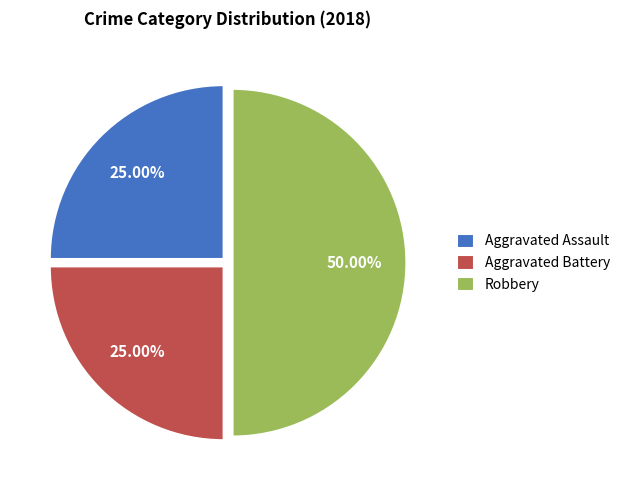

To the nearest percent, what is the combined percentage of Aggravated Battery and Aggravated Assault?

50%